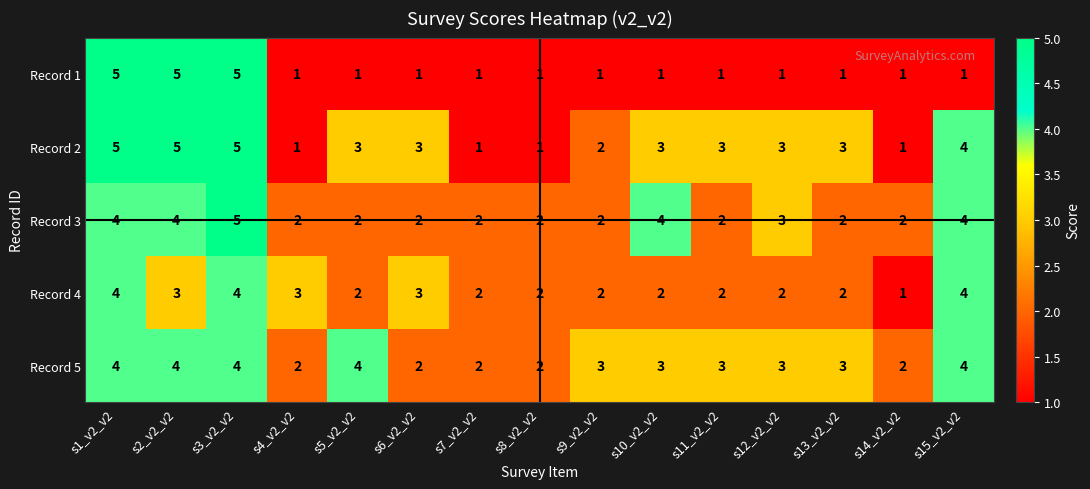

Where does the Record 5 series first go above 3?

s1_v2_v2